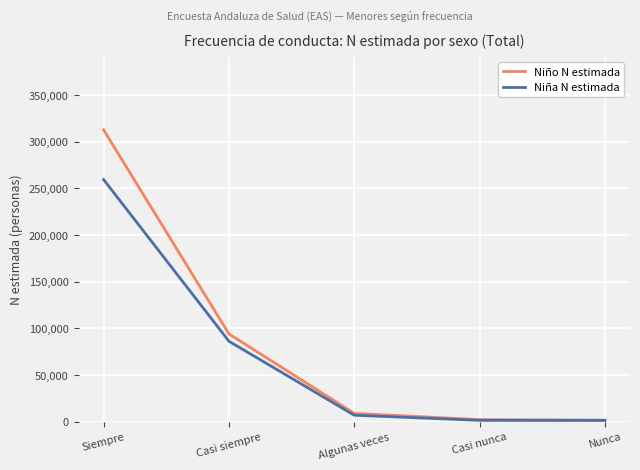

What is the lowest value of the Niño N estimada series?

1775